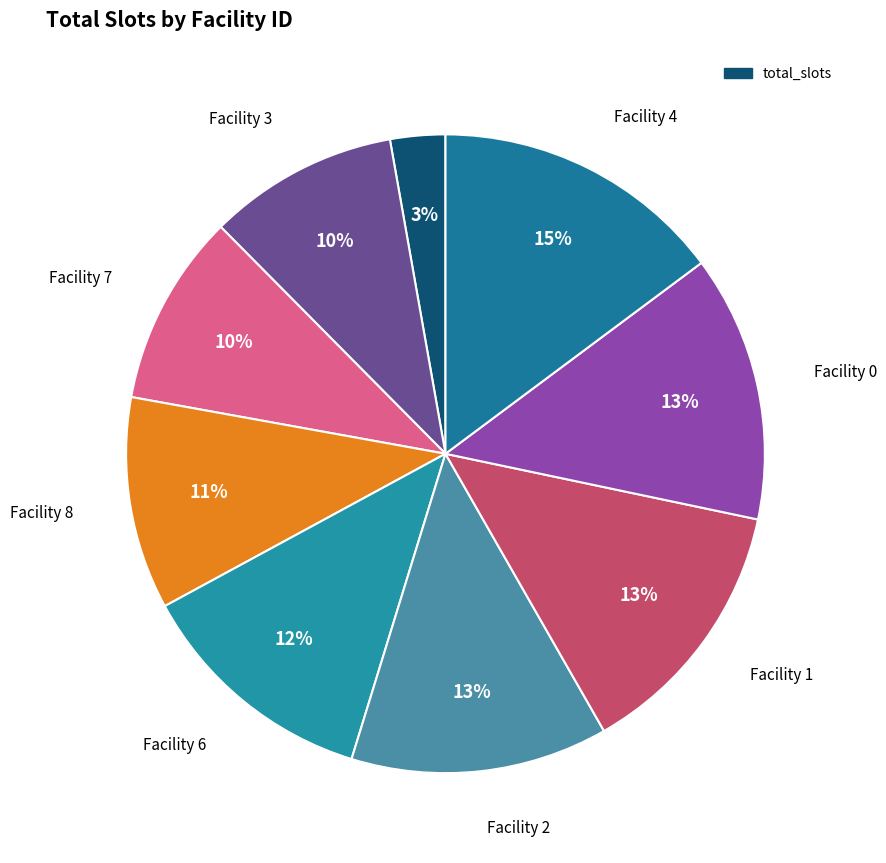

How many slices are in this pie chart?

9